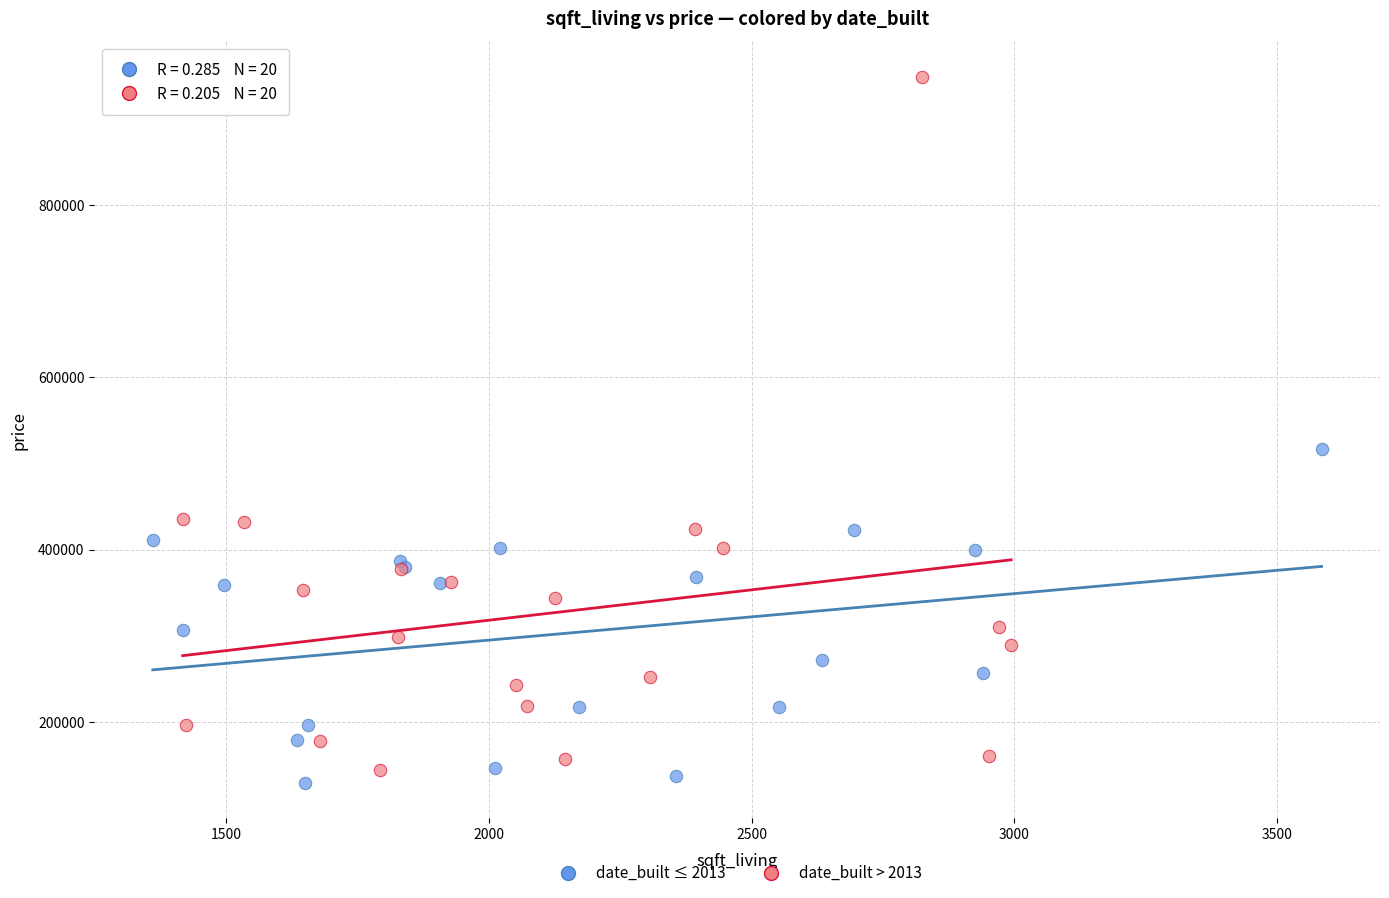

Which series reaches the maximum Y coordinate?

date_built > 2013